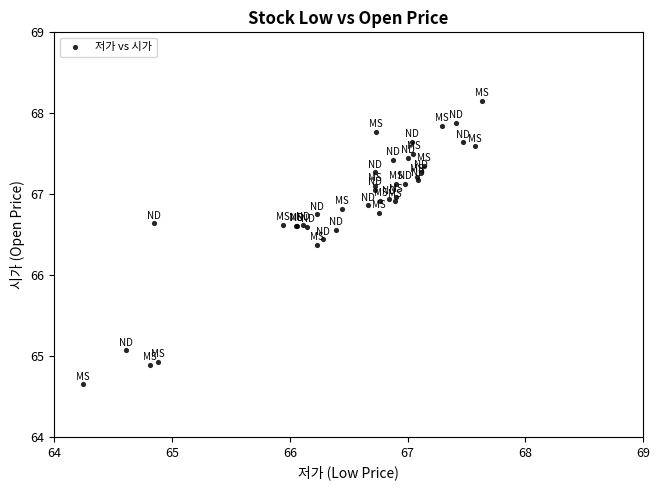

What Y value in the scatter plot is closest to 66?

66.4